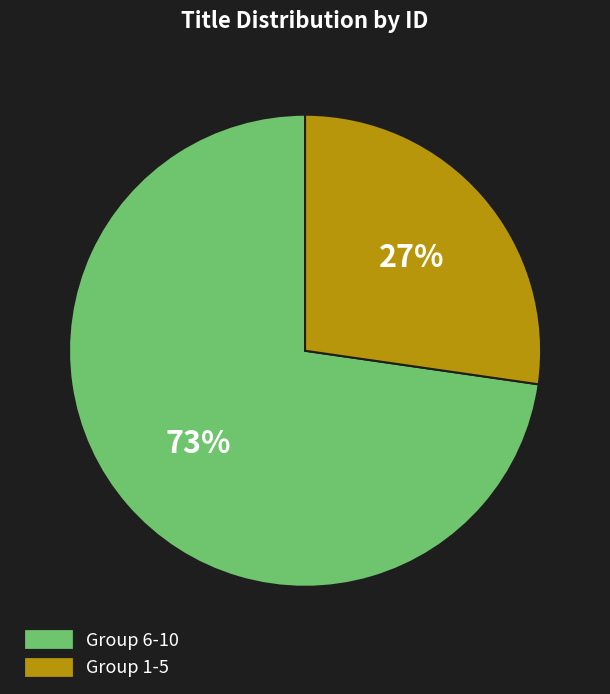

How many slices are in this pie chart?

2